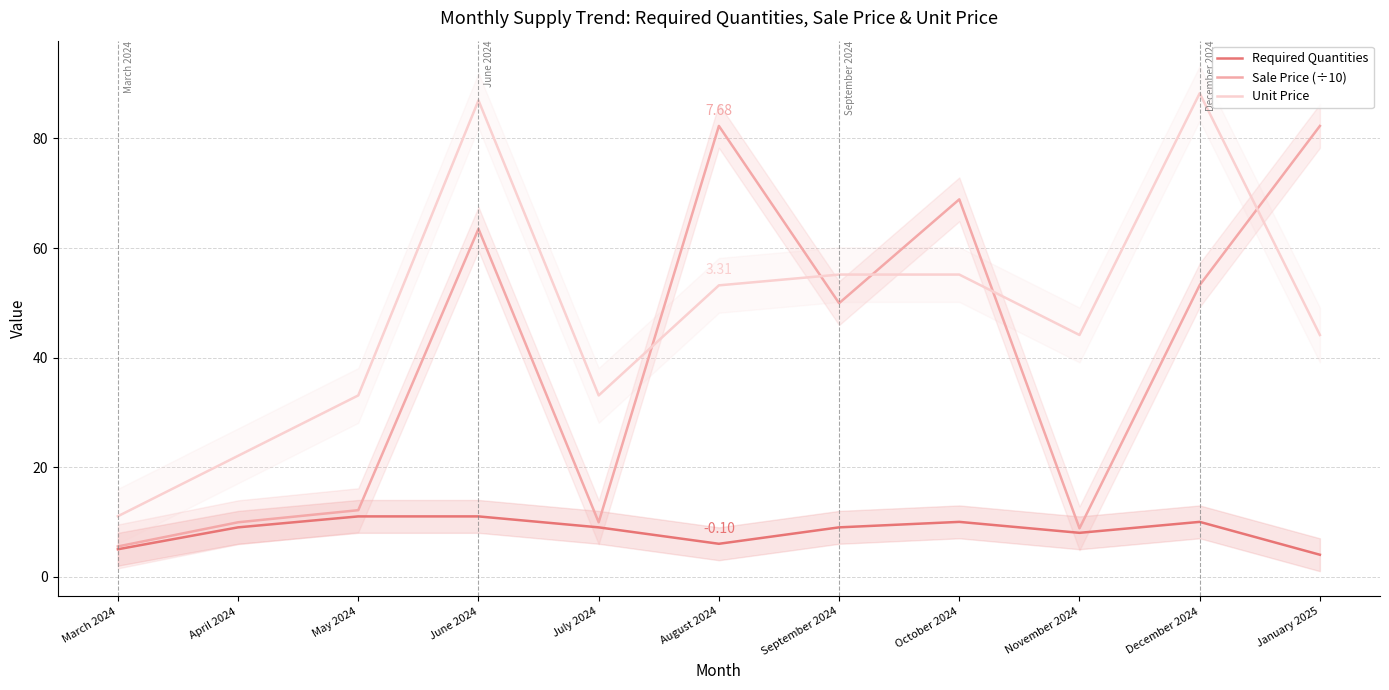

What value does the Sale Price (÷10) series have at November 2024?

8.8